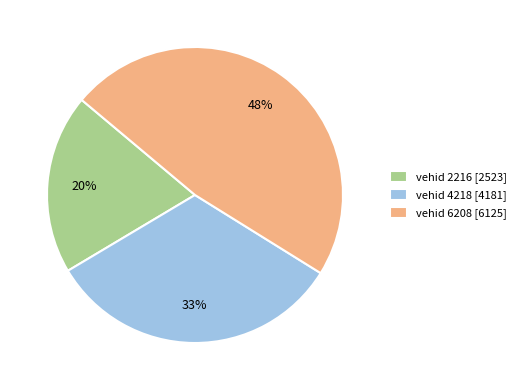

Which slice is the smallest?

vehid 2216 [2523]